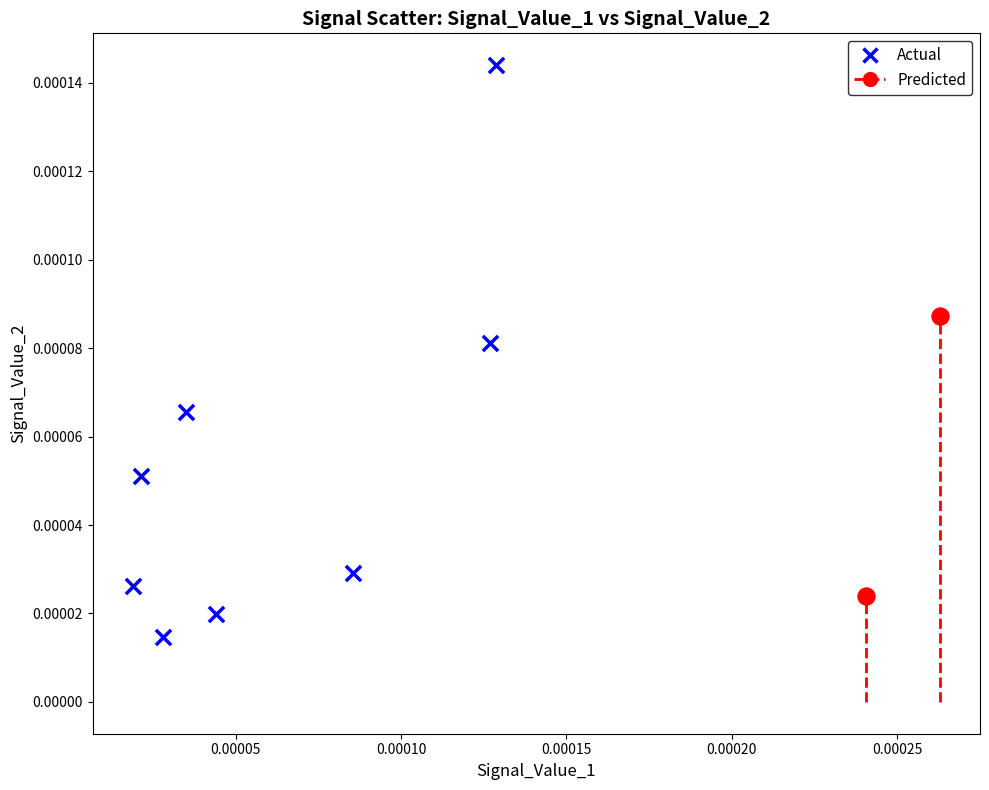

Which series has the widest spread of Y values?

Actual